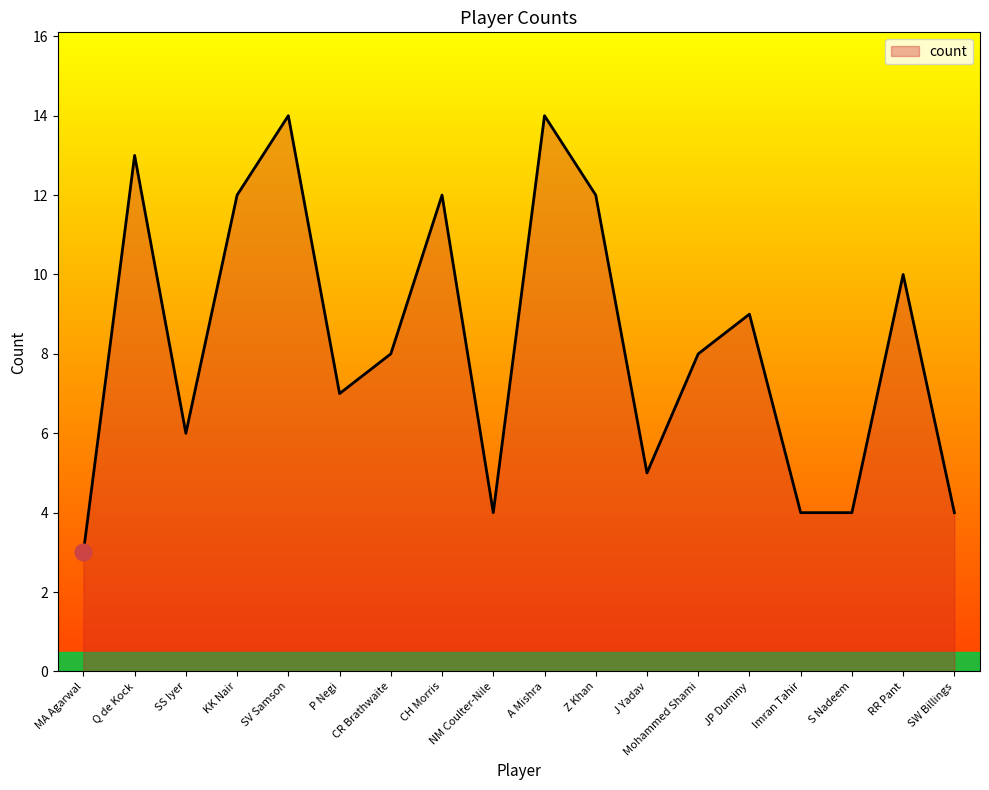

At which category does the chart reach its minimum across all series?

MA Agarwal